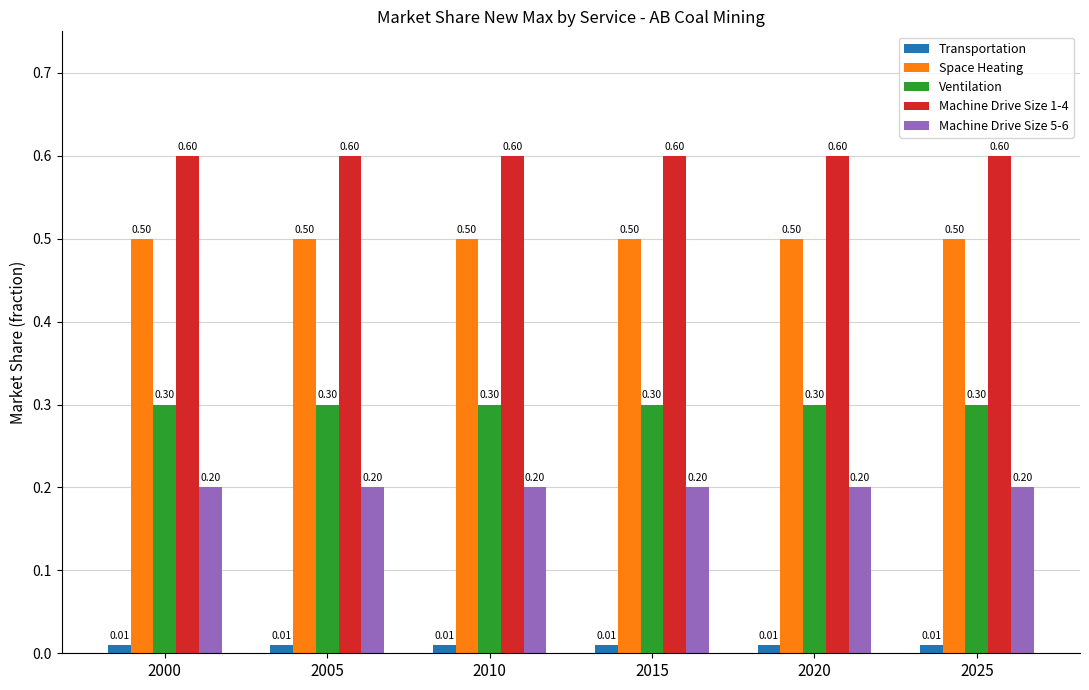

List the series in order of their peak value, highest first.

Machine Drive Size 1-4, Space Heating, Ventilation, Machine Drive Size 5-6, Transportation